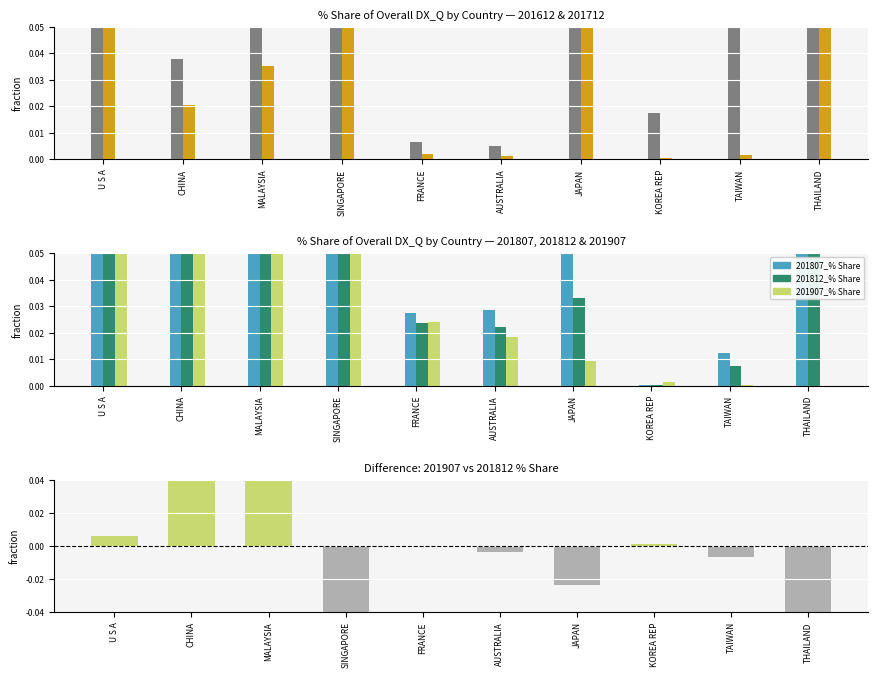

Which has a higher value, FRANCE or JAPAN?

JAPAN